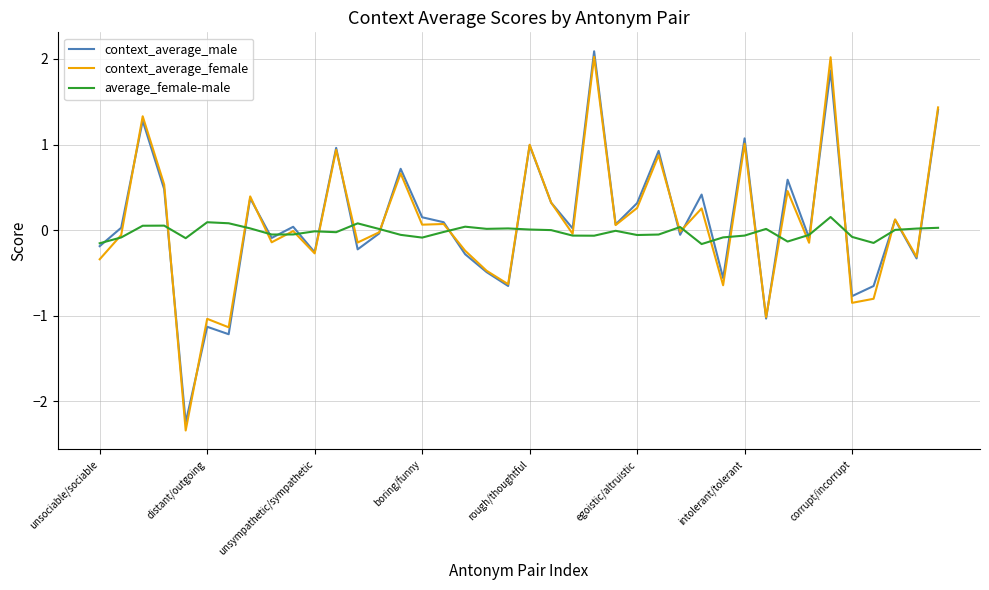

Which series has the largest range (max minus min)?

context_average_female